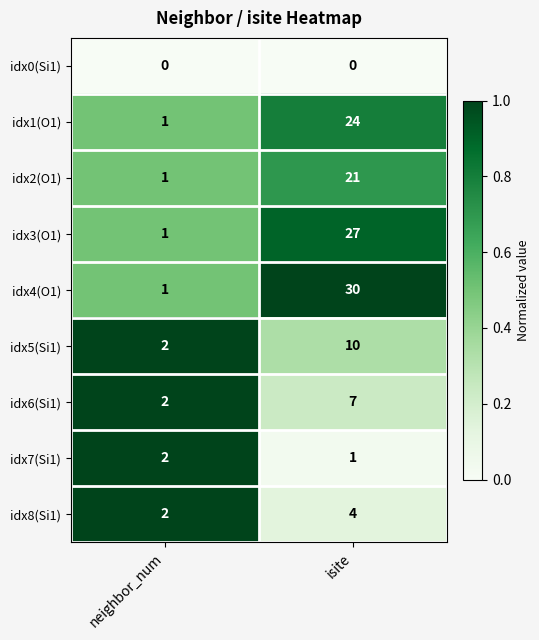

Is the value of idx6(Si1) at isite greater than the value of idx0(Si1) at neighbor_num?

Yes